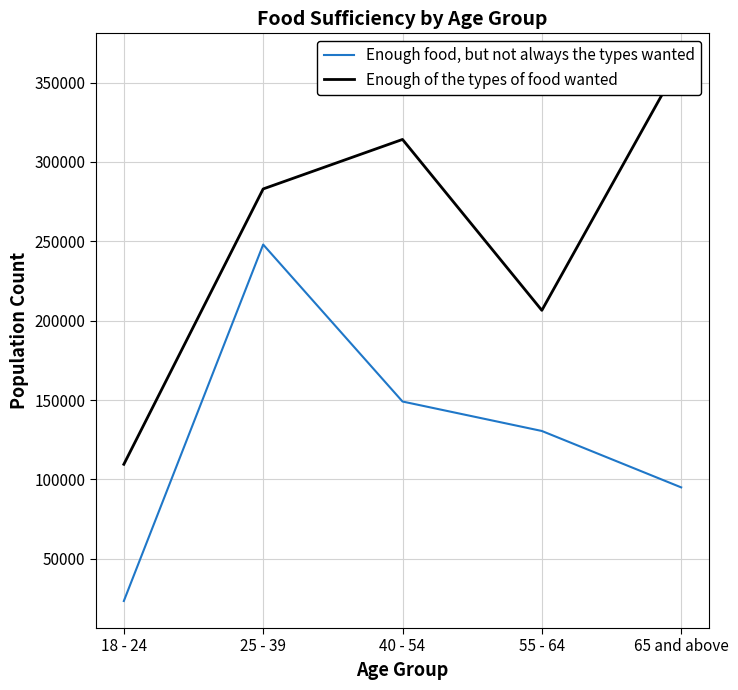

True or false: Enough of the types of food wanted and Enough food, but not always the types wanted cross at least once.

False